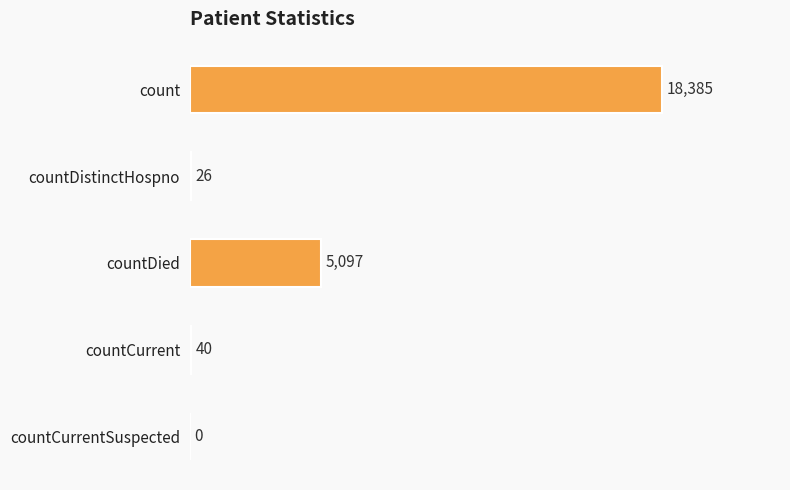

How many values are above zero?

4